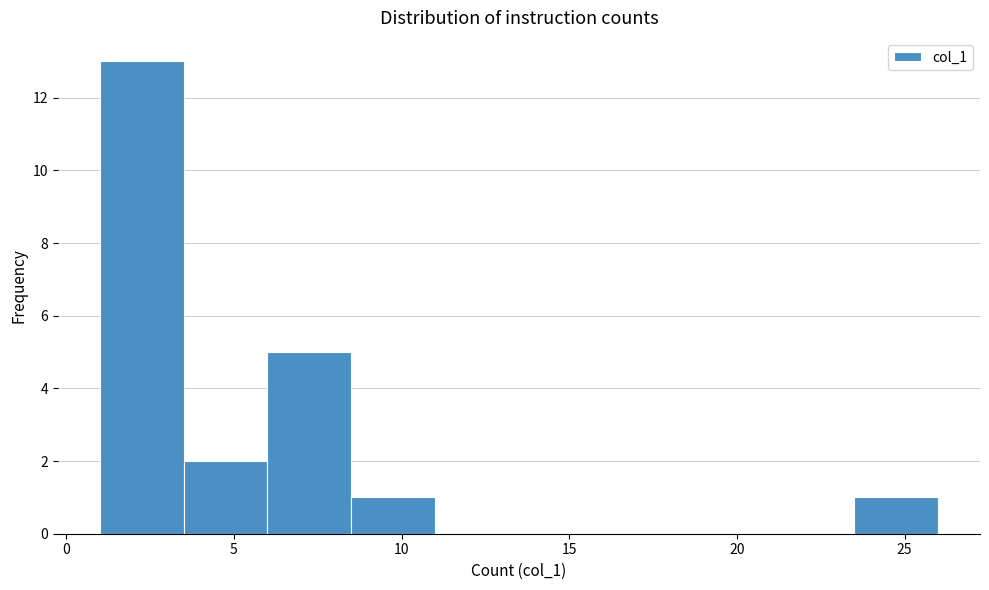

Reading left to right, list every bar in this chart as the range it spans on the x-axis followed by its height. The values are not printed on the chart, so give them approximately, as read against the axis.

1.0 to 3.5: 13
3.5 to 6.0: 2
6.0 to 8.5: 5
8.5 to 11.0: 1
11.0 to 13.5: 0
13.5 to 16.0: 0
16.0 to 18.5: 0
18.5 to 21.0: 0
21.0 to 23.5: 0
23.5 to 26.0: 1